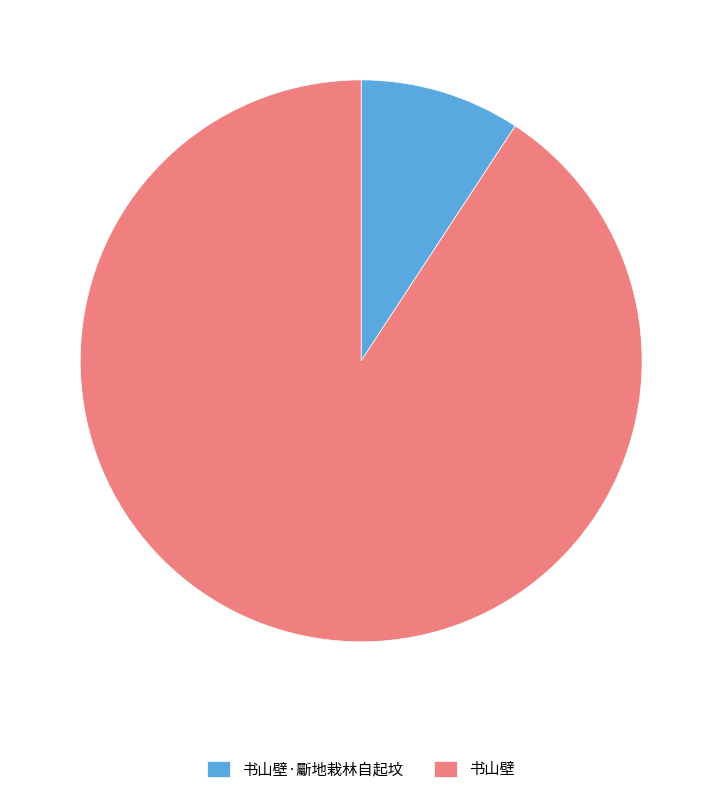

True or false: 书山壁 accounts for 97% of the total.

False